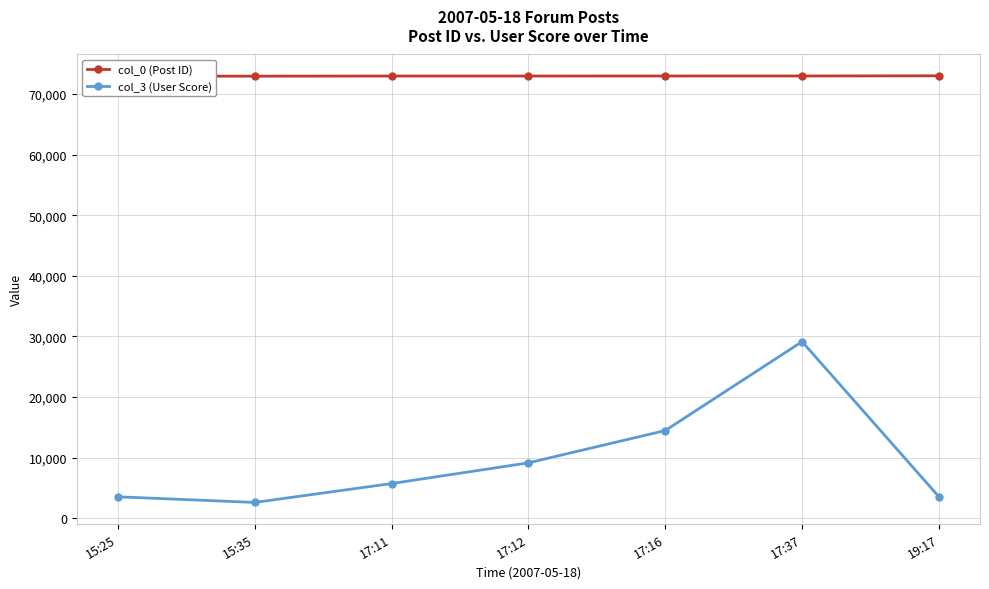

Is it true that col_3 (User Score) equals 29133 at 17:37?

True